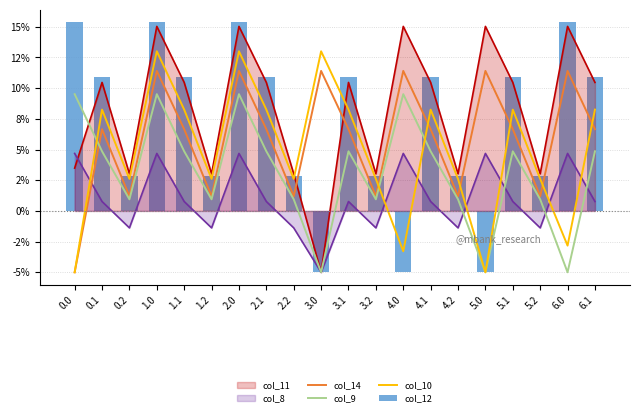

True or false: col_9 has a value of 9.5 at 2.0.

True